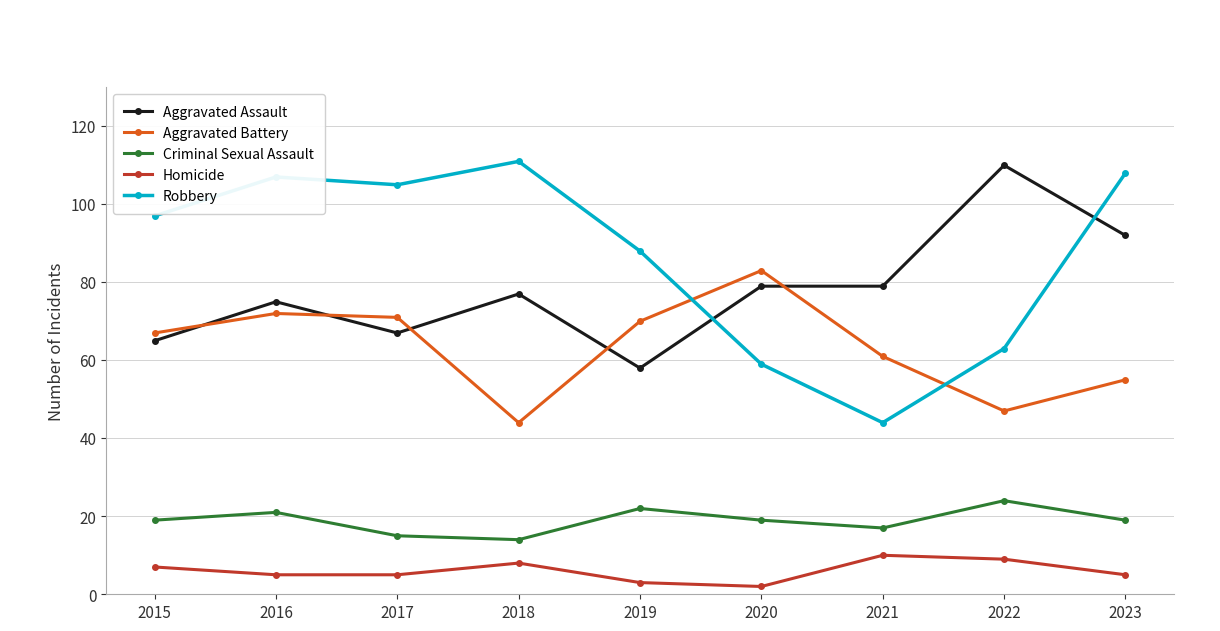

How many lines are shown in the chart?

5